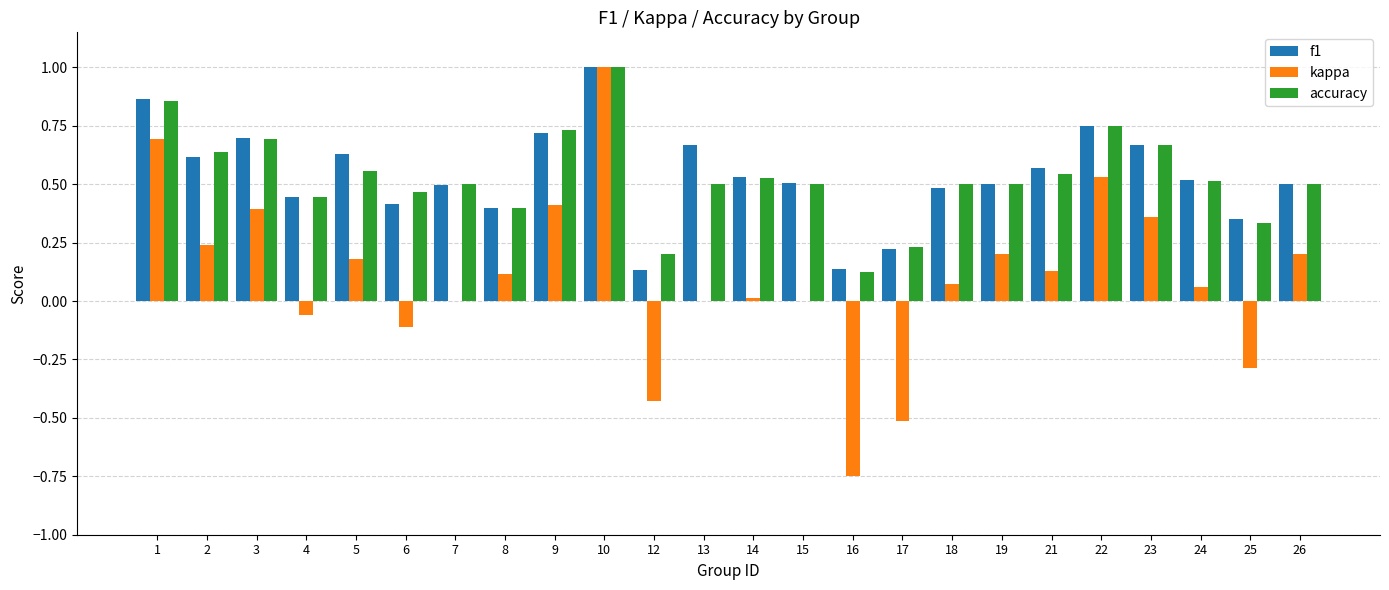

What is the sum of the accuracy values at 6 and 9?

1.2